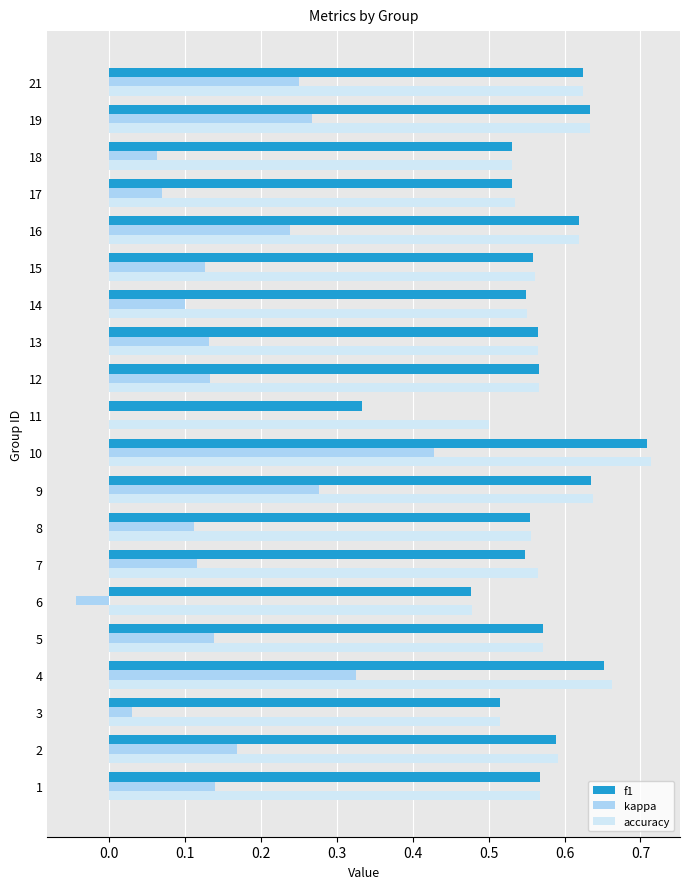

At which category is the sum across all series the highest?

10